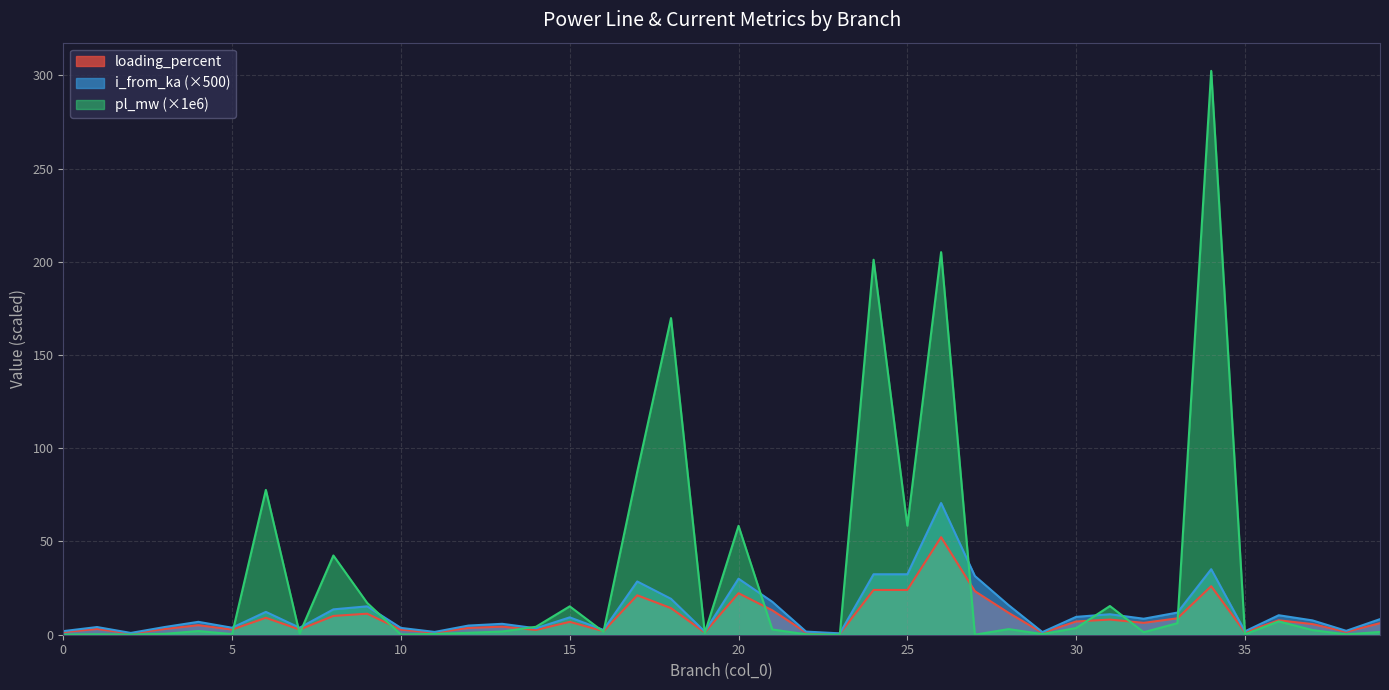

Reading left to right, transcribe all the data shown in this chart.

pl_mw: 0=0.0	1=0.2	2=0.1	3=0.5	4=2.0	5=0.3	6=77.7	7=0.7	8=42.5	9=17.1	10=0.1	11=0.4	12=1.0	13=1.7	14=4.3	15=15.2	16=1.6	17=87.4	18=169.8	19=0.9	20=58.4	21=2.8	22=0.2	23=0.0	24=201.1	25=58.5	26=205.2	27=0.0	28=3.0	29=0.3	30=3.6	31=15.4	32=1.3	33=6.2	34=302.4	35=0.2	36=7.2	37=2.5	38=0.2	39=1.5
i_from_ka: 0=1.9	1=4.1	2=1.0	3=4.1	4=6.9	5=3.7	6=12.3	7=3.7	8=13.6	9=15.2	10=3.7	11=1.5	12=4.9	13=5.8	14=3.5	15=9.3	16=2.6	17=28.6	18=19.2	19=1.7	20=30.0	21=17.7	22=1.7	23=0.7	24=32.4	25=32.4	26=70.6	27=31.5	28=15.8	29=1.4	30=9.6	31=11.0	32=8.6	33=11.9	34=35.1	35=1.8	36=10.4	37=7.7	38=2.1	39=8.4
loading_percent: 0=1.4	1=3.1	2=0.7	3=3.1	4=5.1	5=2.8	6=9.1	7=2.8	8=10.1	9=11.3	10=2.7	11=1.1	12=3.6	13=4.3	14=2.6	15=6.9	16=1.9	17=21.2	18=14.3	19=1.2	20=22.3	21=13.1	22=1.2	23=0.5	24=24.0	25=24.0	26=52.3	27=23.3	28=11.7	29=1.0	30=7.1	31=8.1	32=6.4	33=8.8	34=26.0	35=1.4	36=7.7	37=5.7	38=1.5	39=6.2